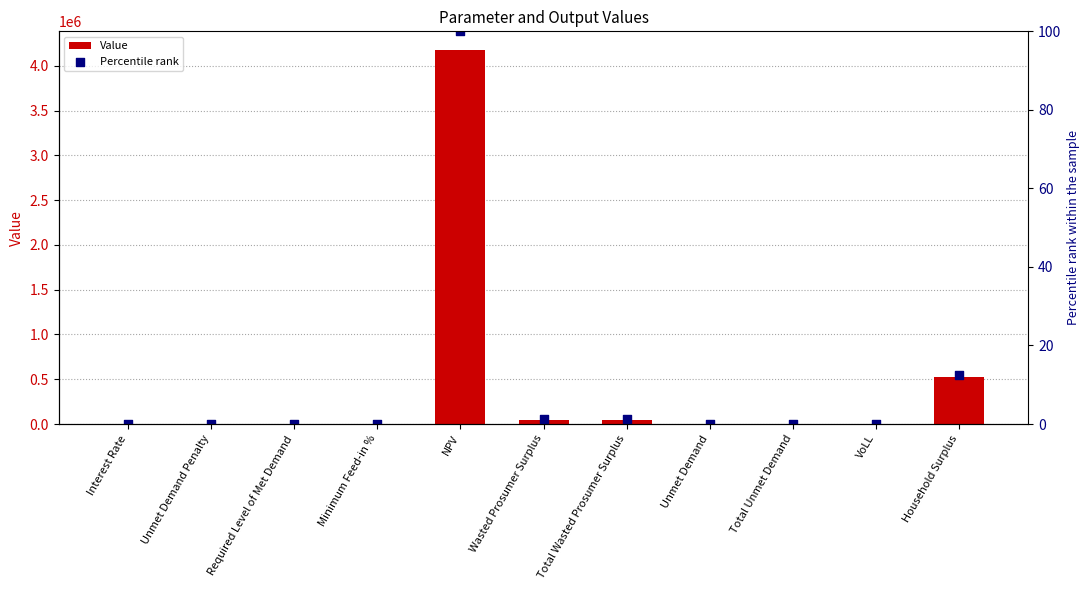

Which series has the largest total across all categories?

Value